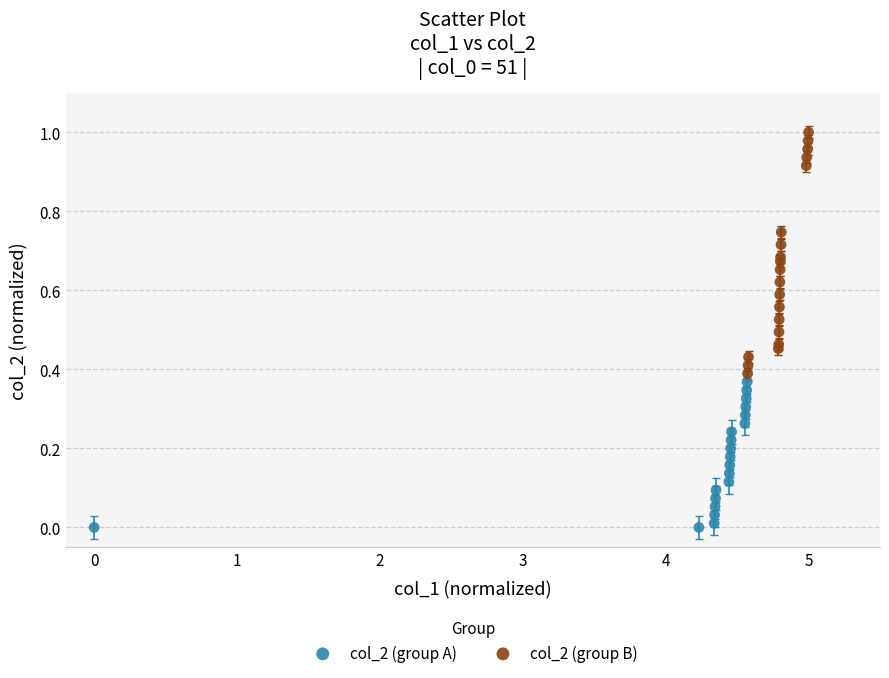

What are all the series names shown in the legend?

col_2 (group A), col_2 (group B)